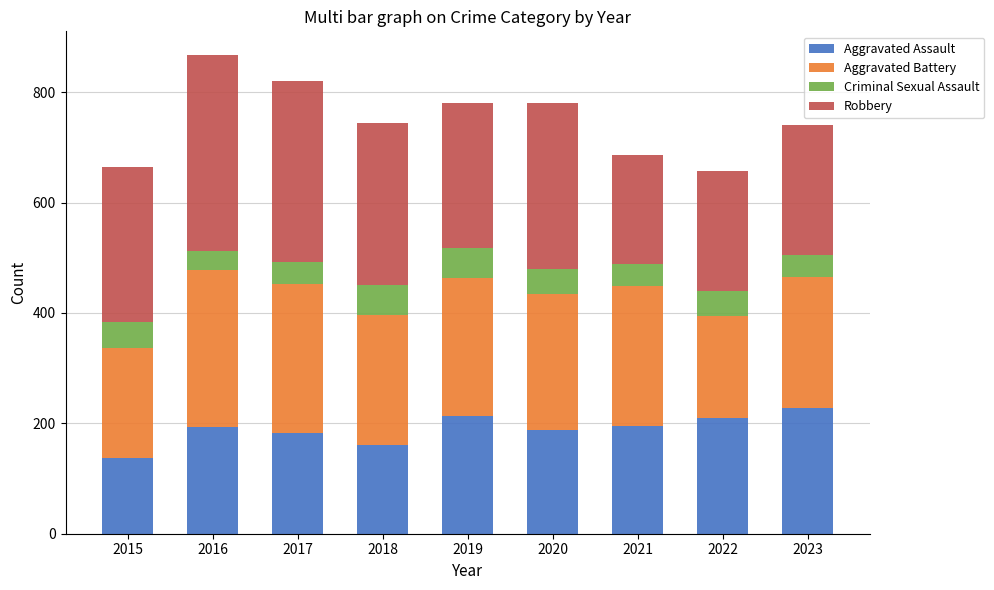

What is the highest value of the Aggravated Assault series?

227